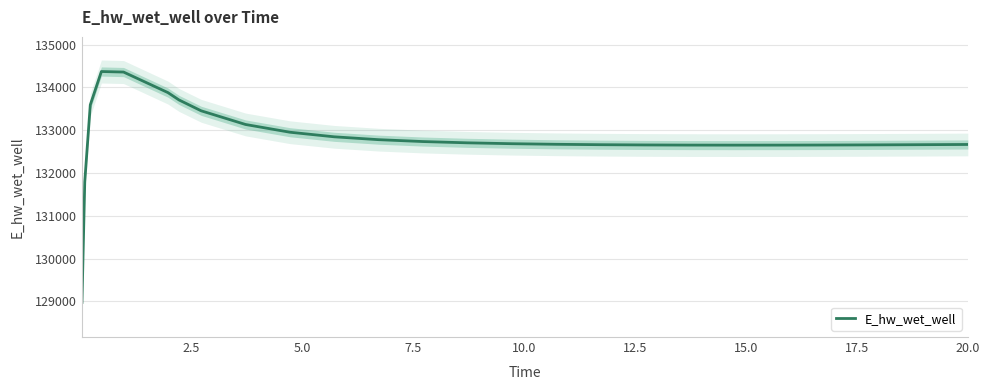

What is the highest value of the E_hw_wet_well series?

134372.4